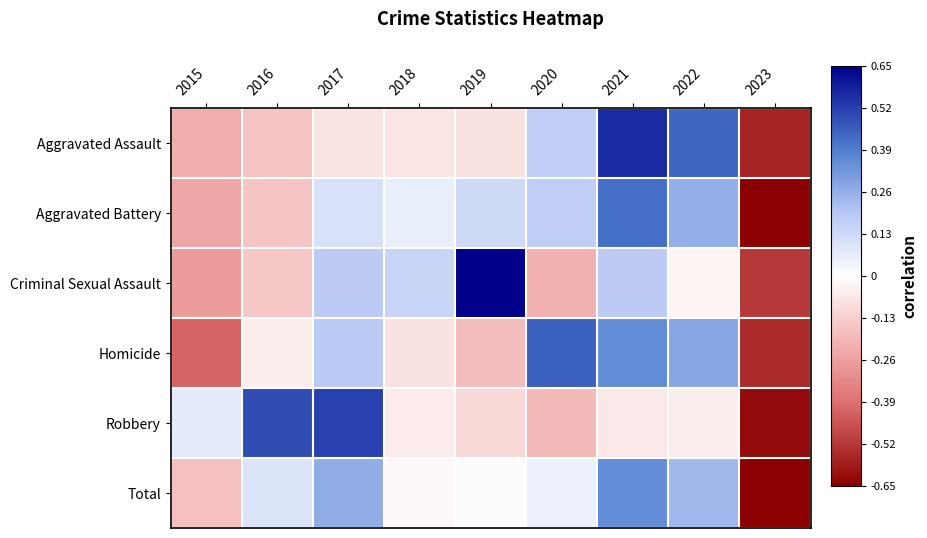

Reading left to right, what are all the values shown in this chart?

Aggravated Assault: 2015=-0.2	2016=-0.2	2017=-0.1	2018=-0.1	2019=-0.1	2020=0.2	2021=0.6	2022=0.4	2023=-0.6
Aggravated Battery: 2015=-0.2	2016=-0.2	2017=0.1	2018=0.1	2019=0.1	2020=0.2	2021=0.4	2022=0.3	2023=-0.7
Criminal Sexual Assault: 2015=-0.3	2016=-0.2	2017=0.2	2018=0.2	2019=0.7	2020=-0.2	2021=0.2	2022=-0.0	2023=-0.5
Homicide: 2015=-0.4	2016=-0.0	2017=0.2	2018=-0.1	2019=-0.2	2020=0.5	2021=0.4	2022=0.3	2023=-0.5
Robbery: 2015=0.1	2016=0.5	2017=0.5	2018=-0.1	2019=-0.1	2020=-0.2	2021=-0.1	2022=-0.0	2023=-0.6
Total: 2015=-0.2	2016=0.1	2017=0.3	2018=-0.0	2019=0.0	2020=0.0	2021=0.4	2022=0.2	2023=-0.7